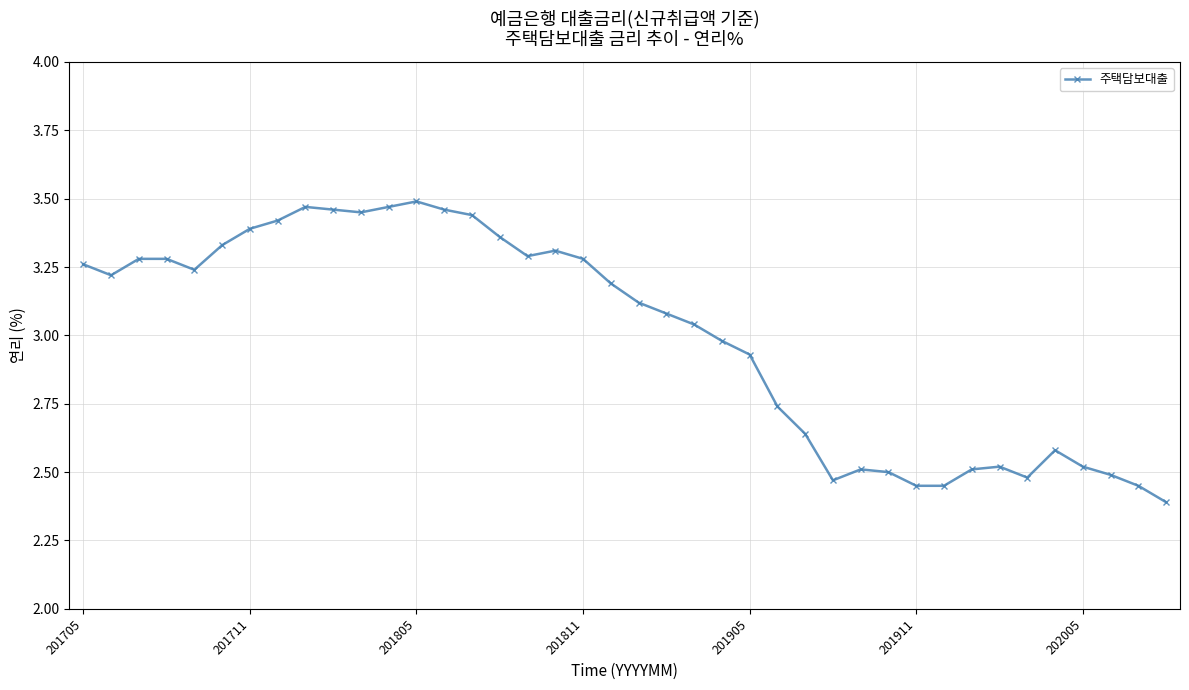

True or false: the data has more than 1 interior local peaks.

True